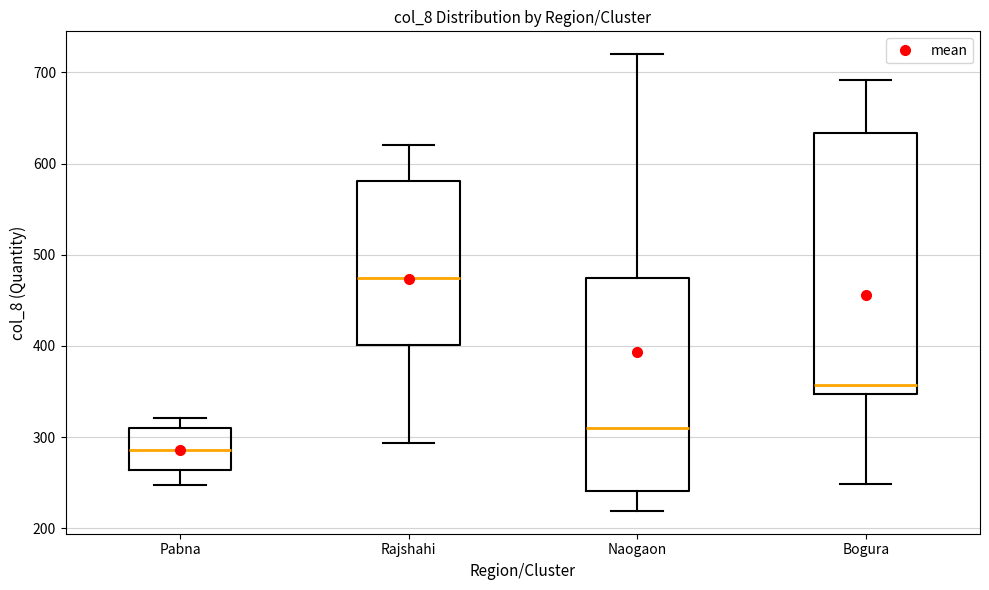

Which box's median line is the lowest?

Pabna